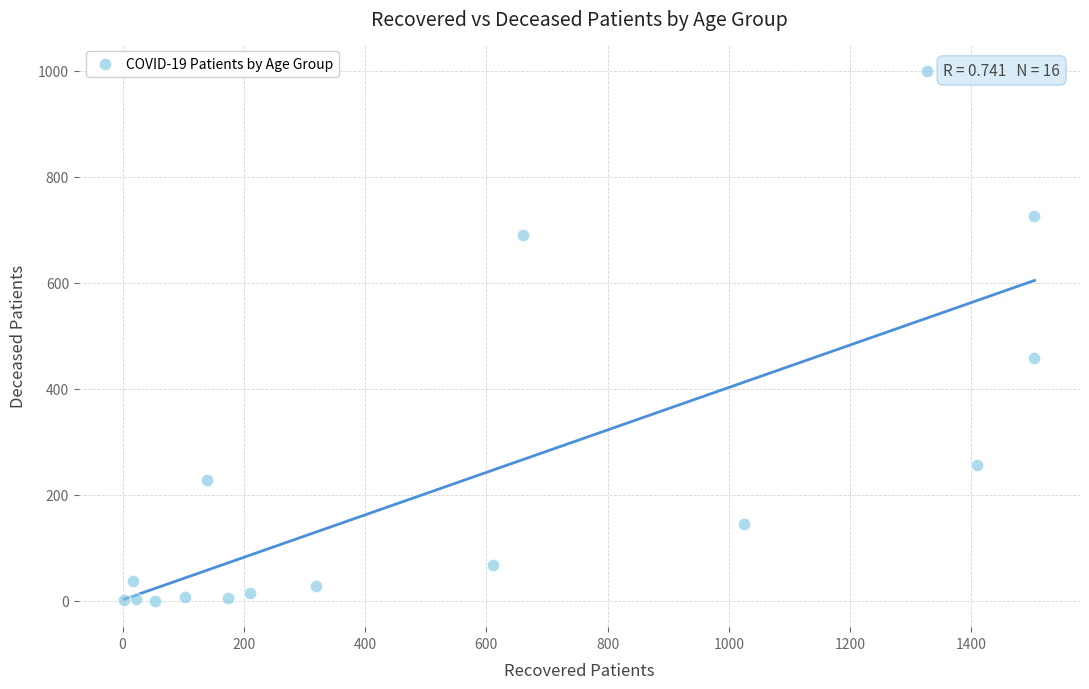

What is the range of X values (max minus min)?

1501